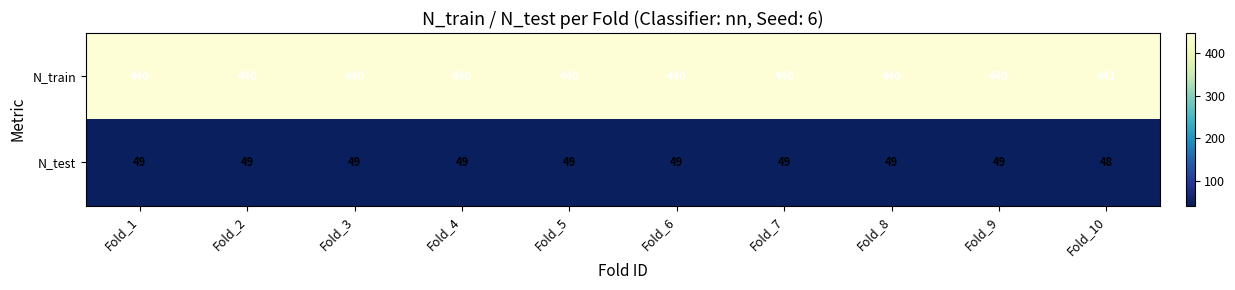

The N_test series shows 49 at Fold_1. True or false?

True